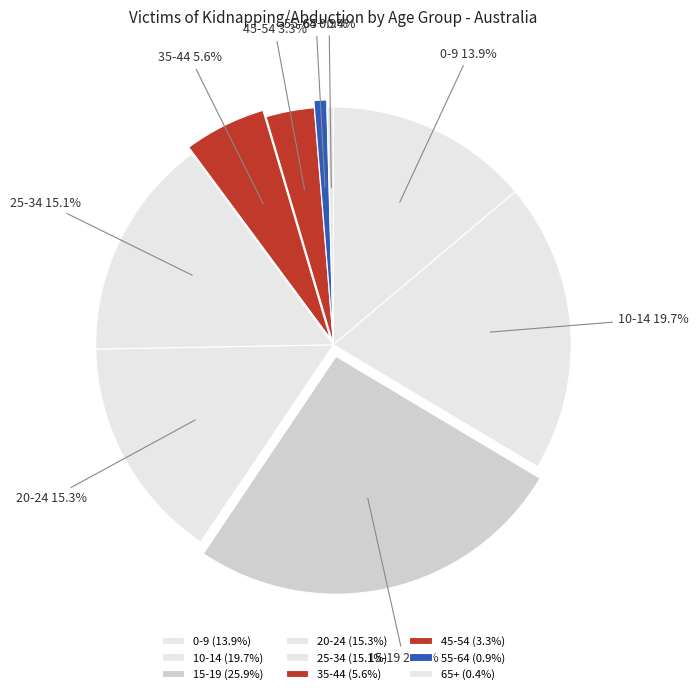

To the nearest percent, what is the combined percentage of 45-54 and 35-44?

9%